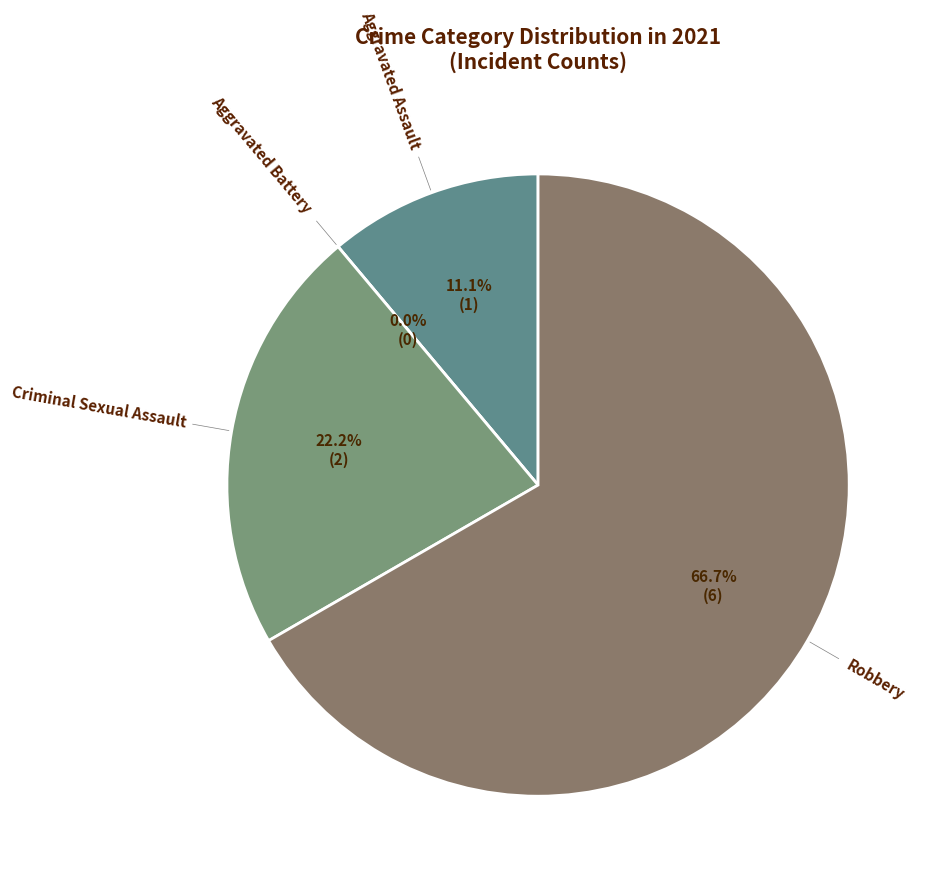

What is the smallest slice in the pie chart?

Aggravated Battery